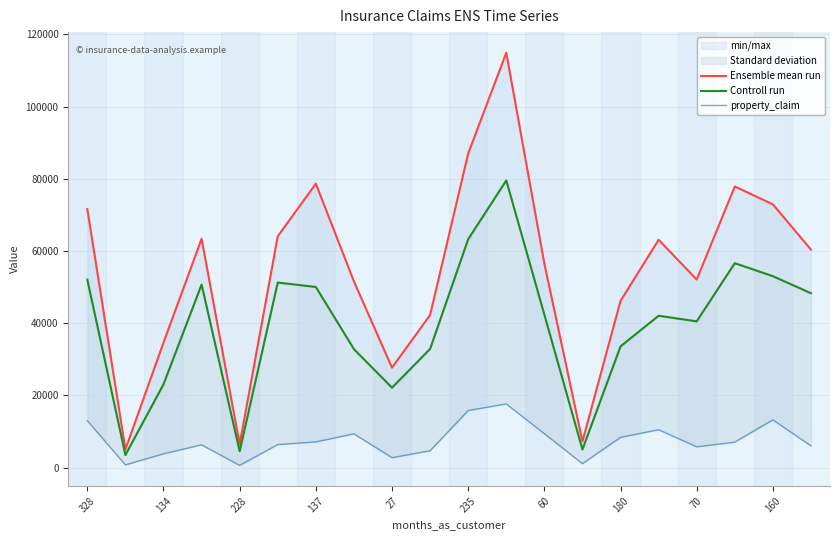

True or false: property_claim and Controll run cross at least once.

False